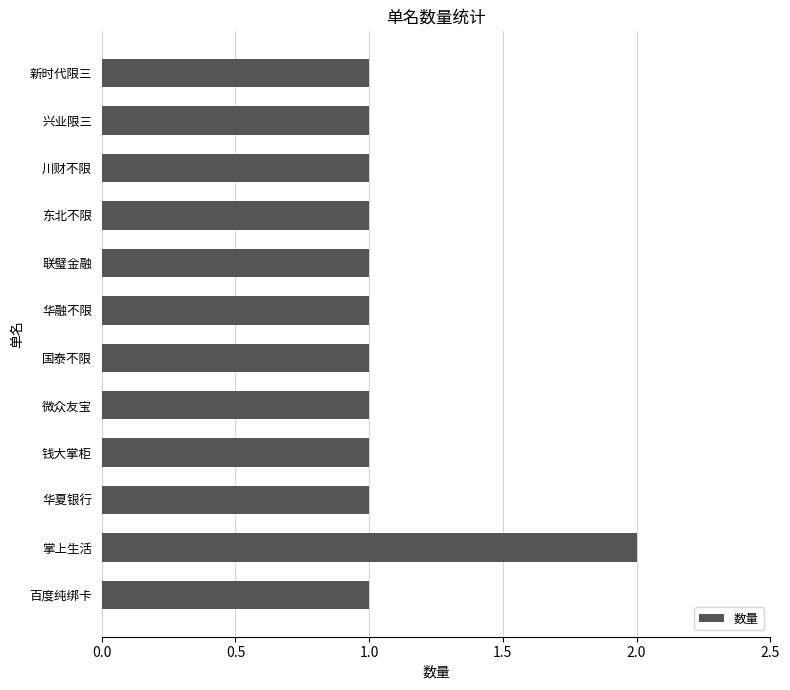

What is the sum of all values?

13